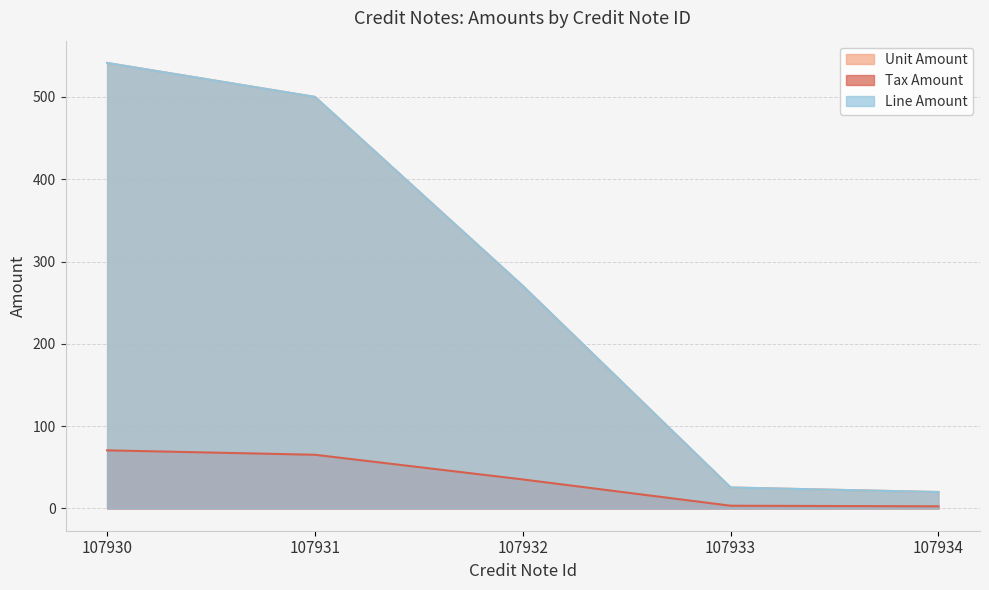

What is the value of the Line Amount point at the 3rd from the left?

270.4